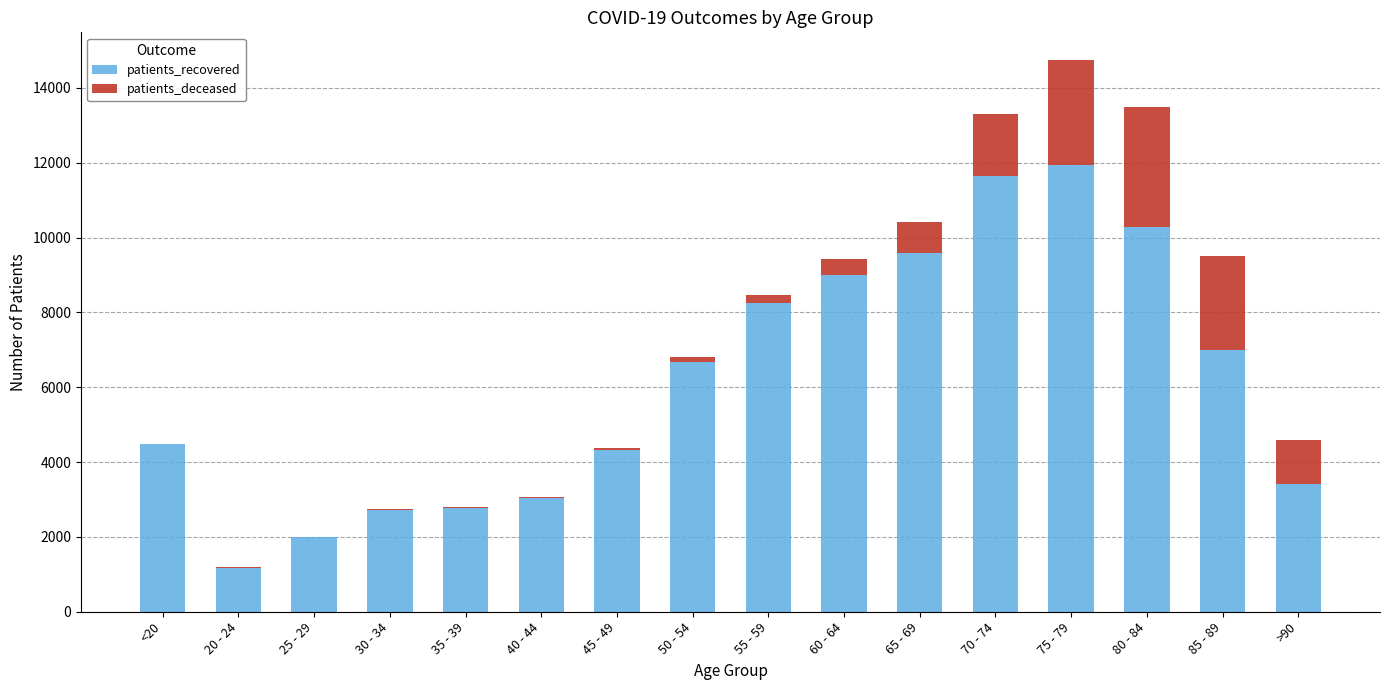

What are all the series names shown in the legend?

patients_recovered, patients_deceased